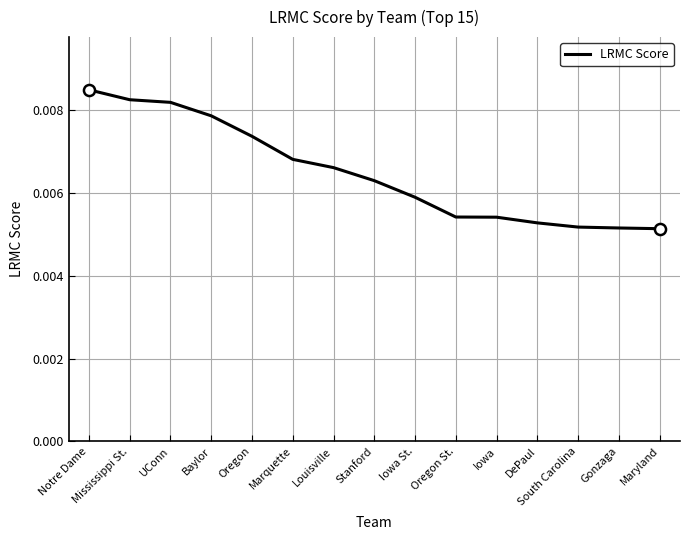

Between Marquette and Mississippi St., which is larger?

Mississippi St.